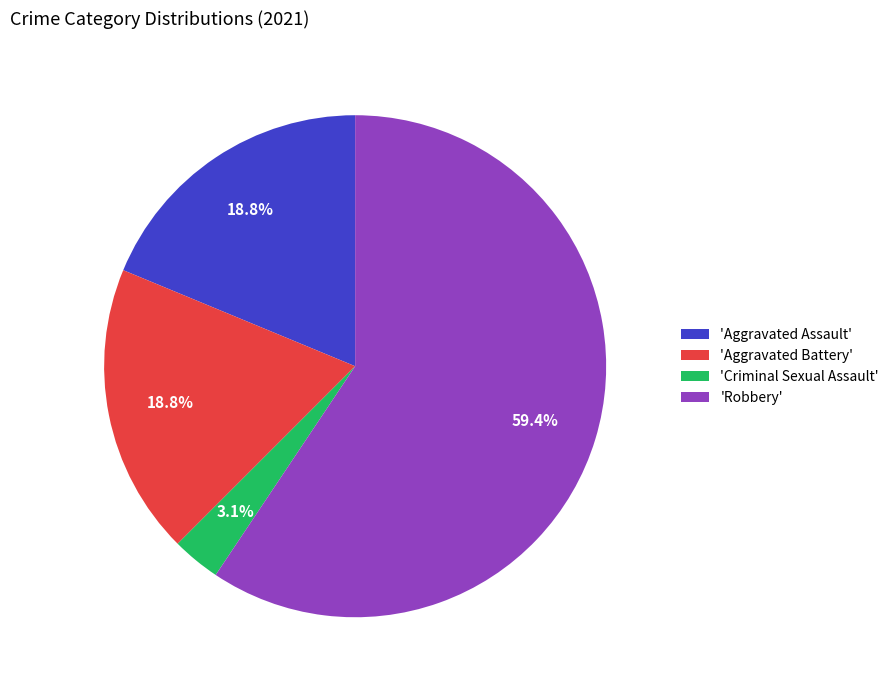

Which category has the biggest portion of the pie?

'Robbery'